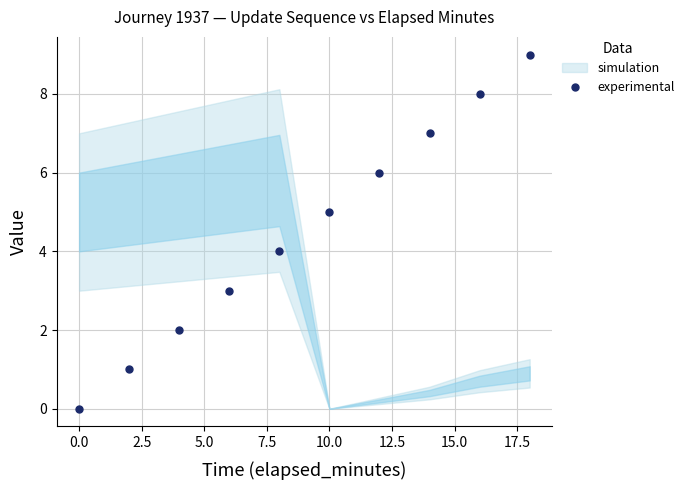

True or false: the data has more than 0 interior local peaks.

False